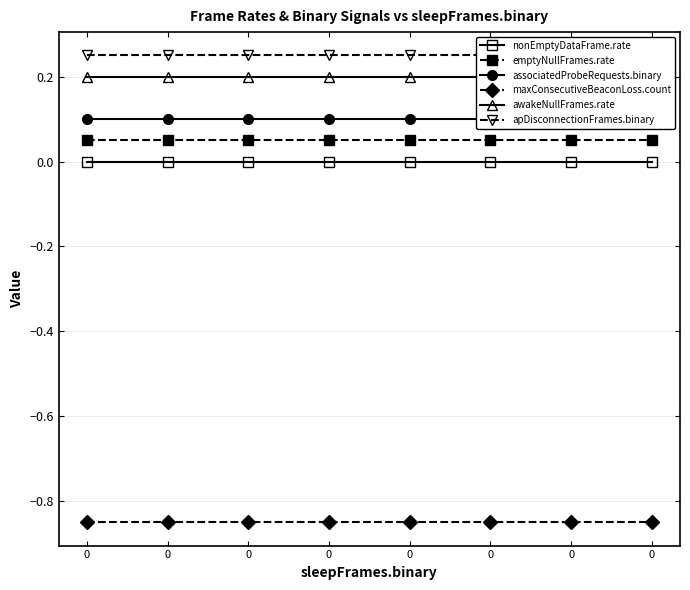

What is the total value across all series at 0?

-0.2